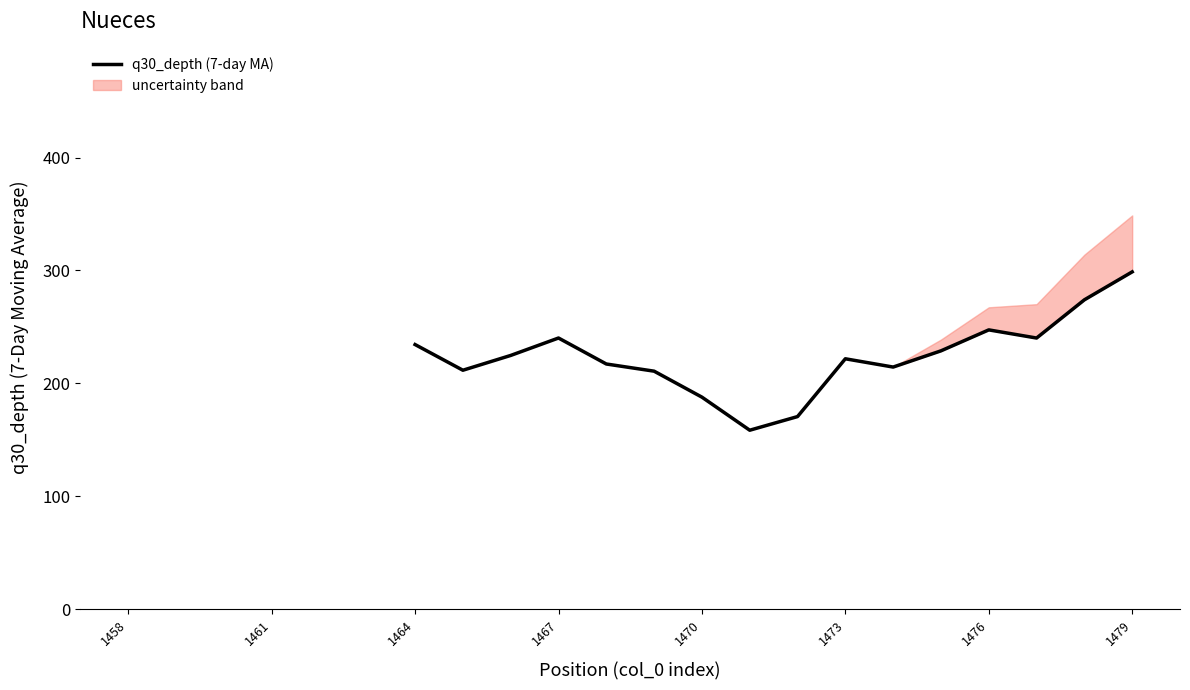

At which label does q30_depth (7-day MA) reach its peak?

1479